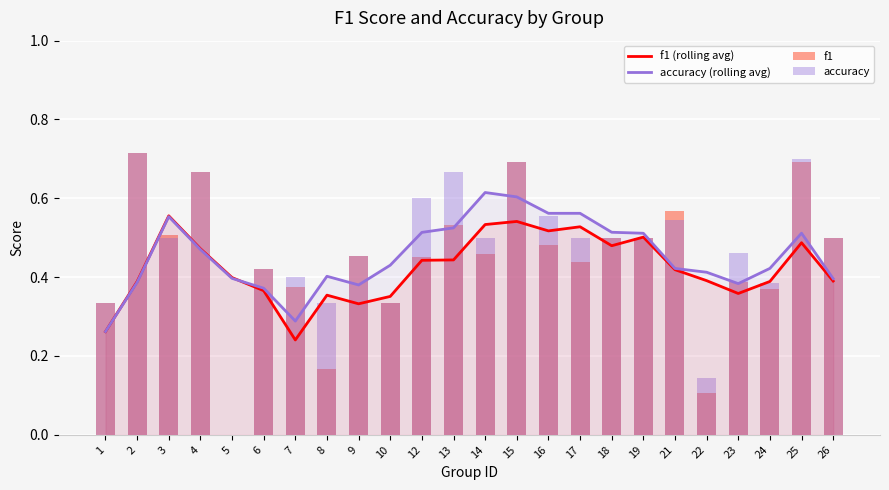

What is the spread (max minus min) of values at 8?

0.2